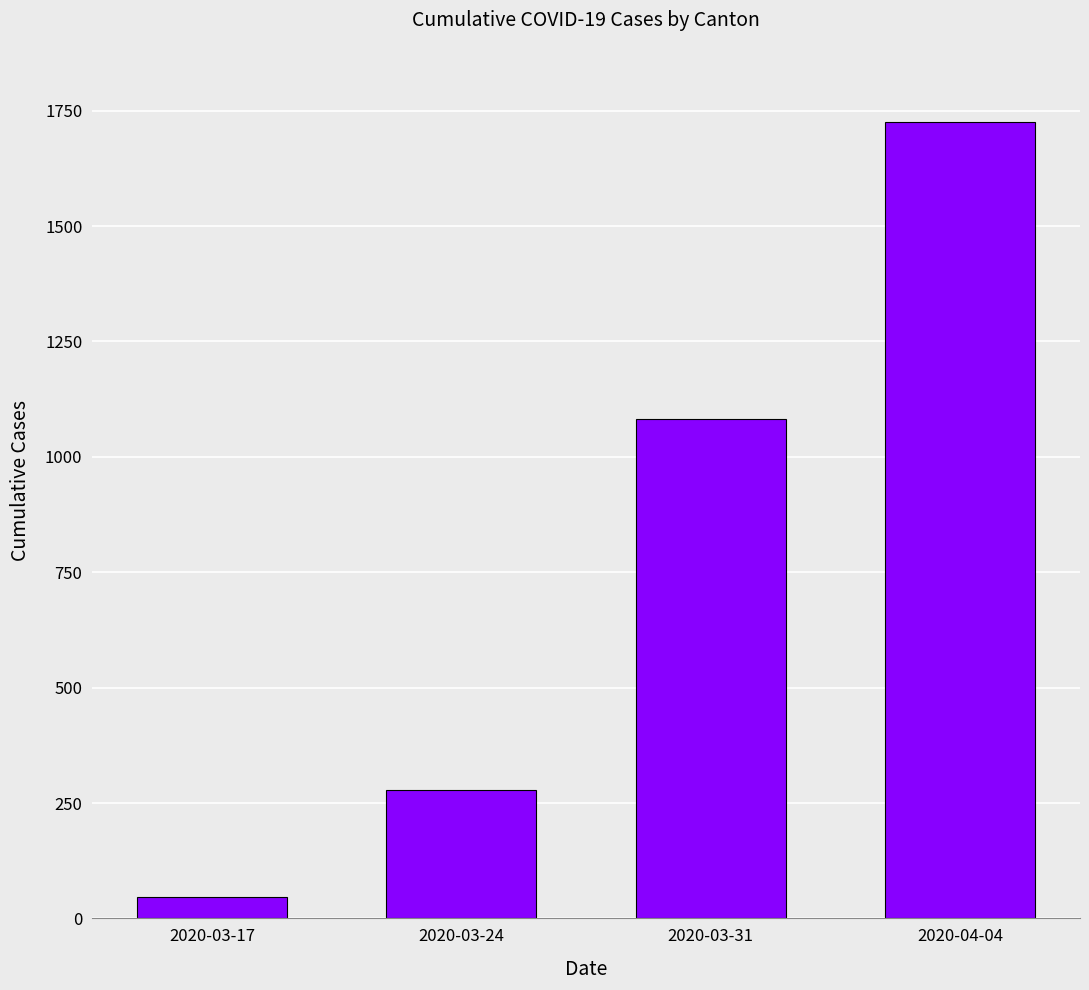

Reading left to right, transcribe all the data shown in this chart.

46	278	1082	1725